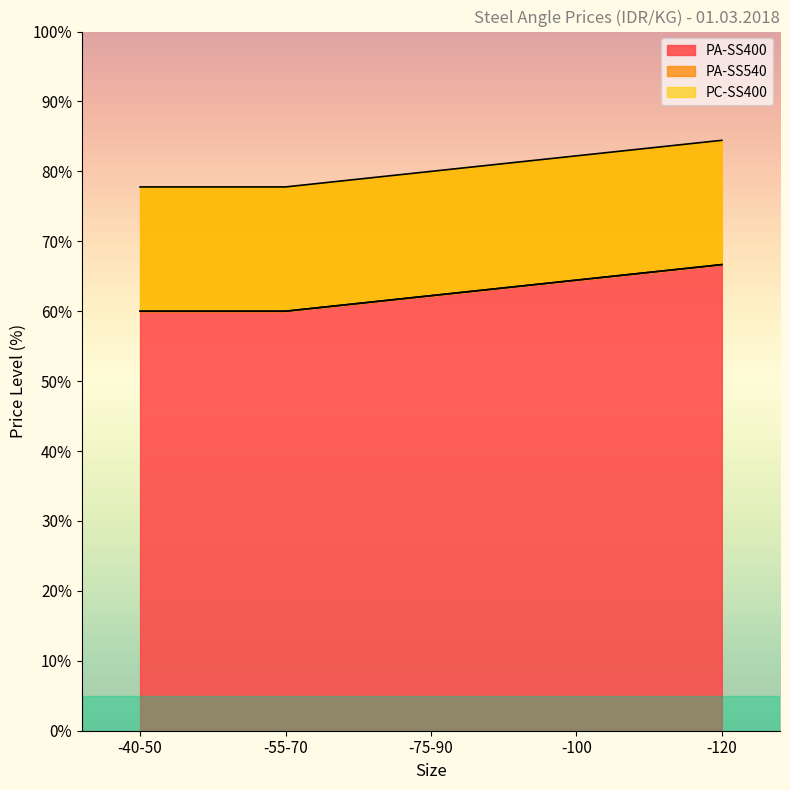

What is the difference between the second highest and minimum values in the PA-SS540 series?

4.4